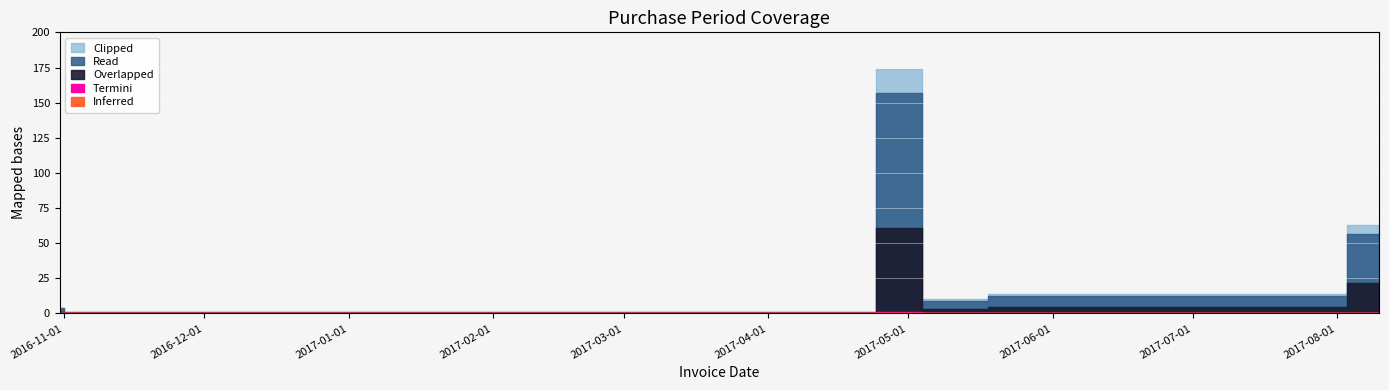

True or false: the data shows 14 at 2017-06-01.

True